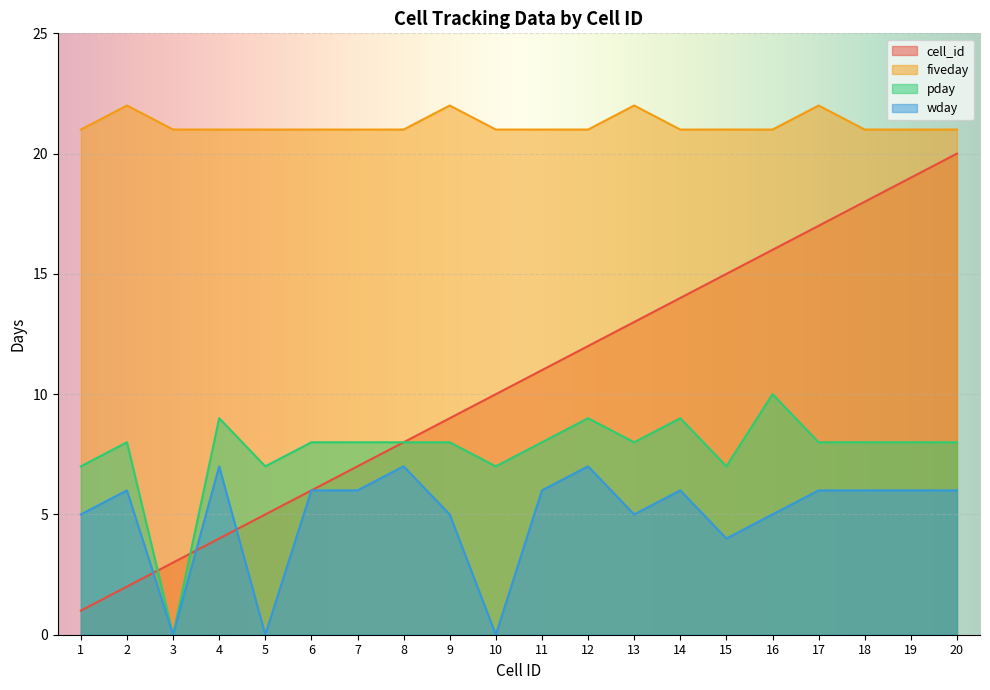

Which series changed the most between 12 and 14?

cell_id